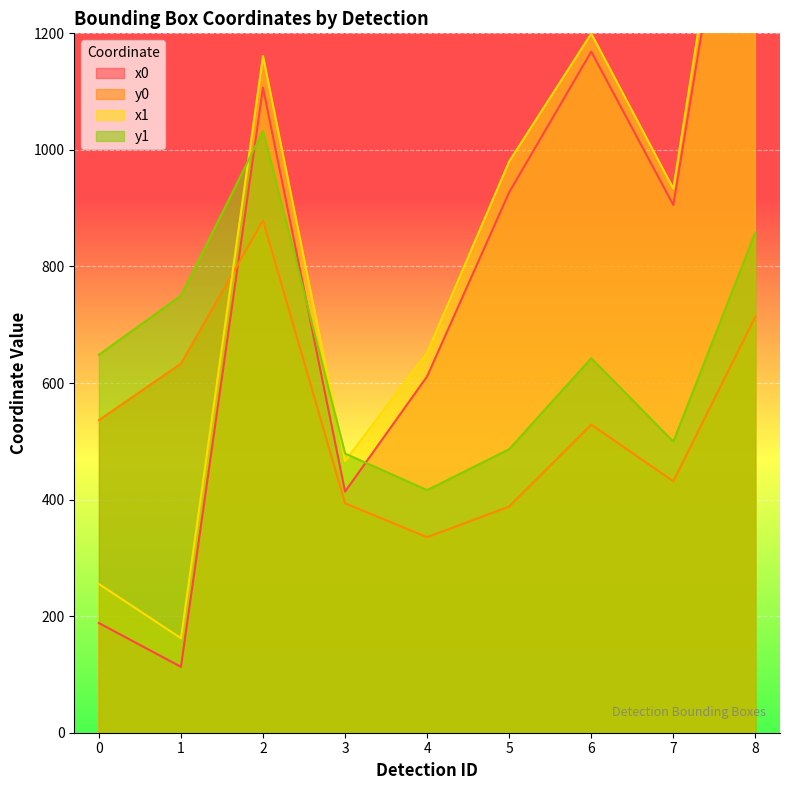

True or false: y1 has more than 1 interior local peaks.

True